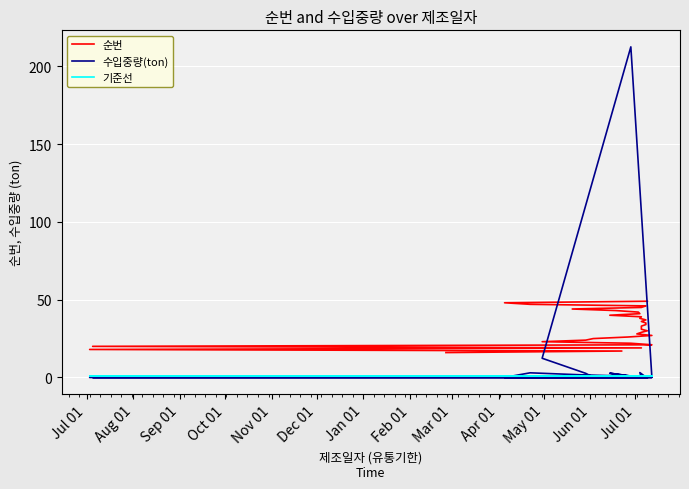

At how many categories does at least one series exceed 25?

25